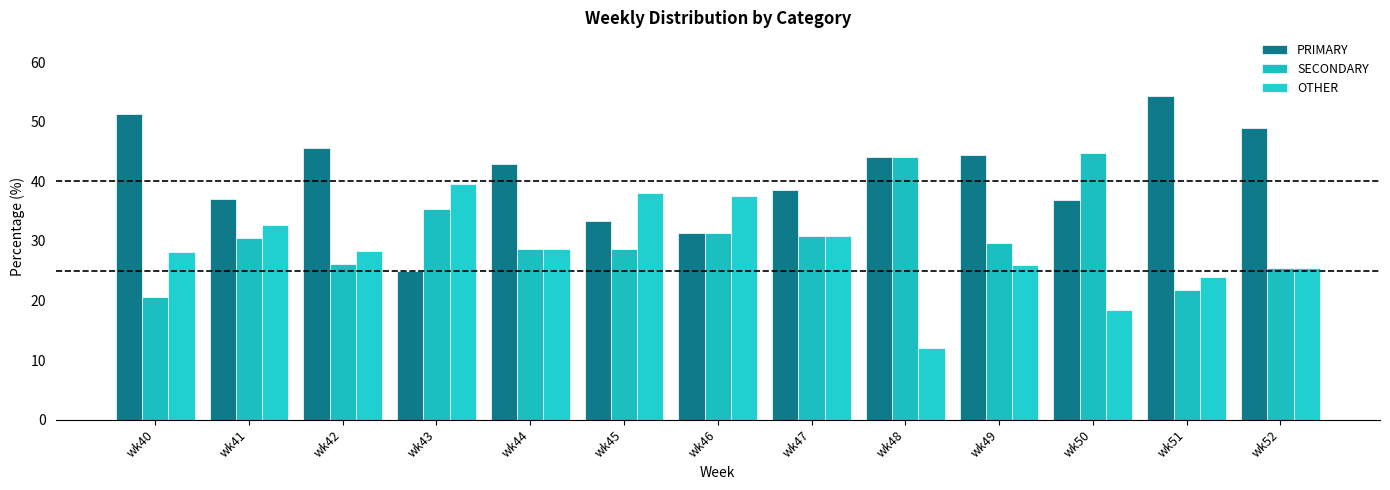

Is it true that PRIMARY equals 12.4 at wk41?

False